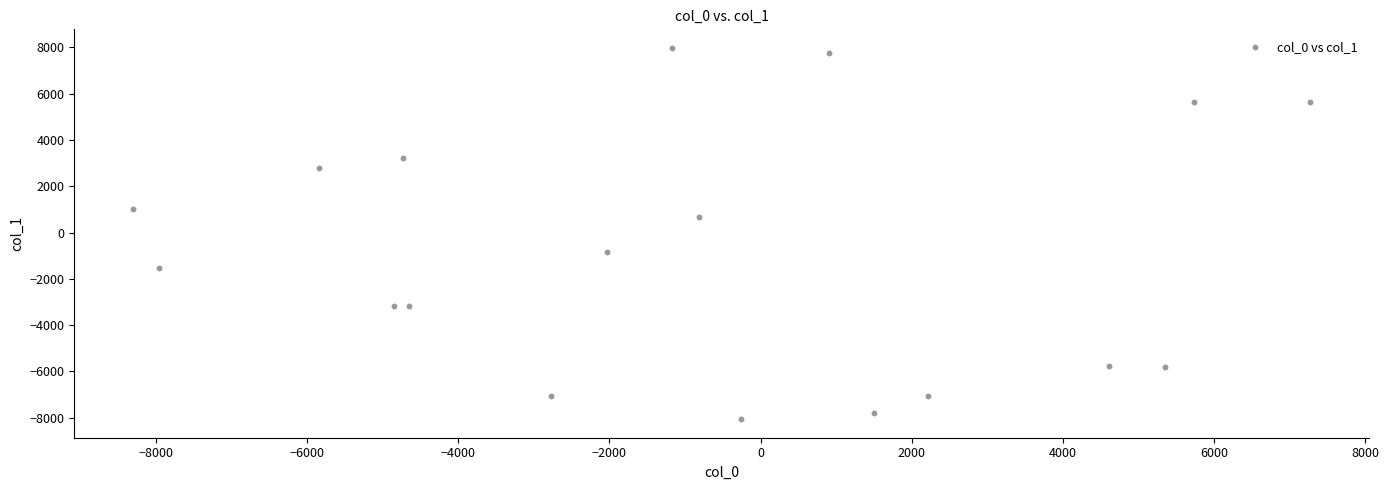

What is the range of Y values (max minus min)?

16038.8